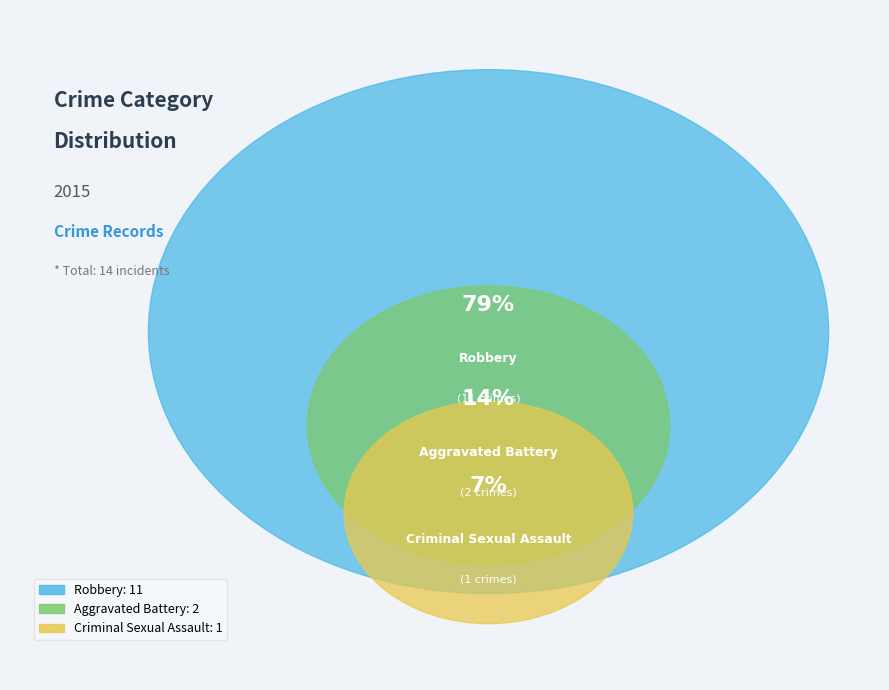

The Criminal Sexual Assault slice represents 7% of the pie. True or false?

True